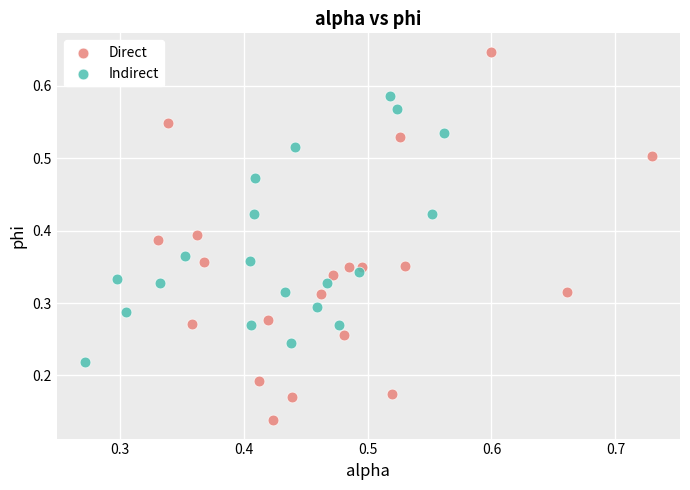

Which series reaches the maximum Y coordinate?

Direct